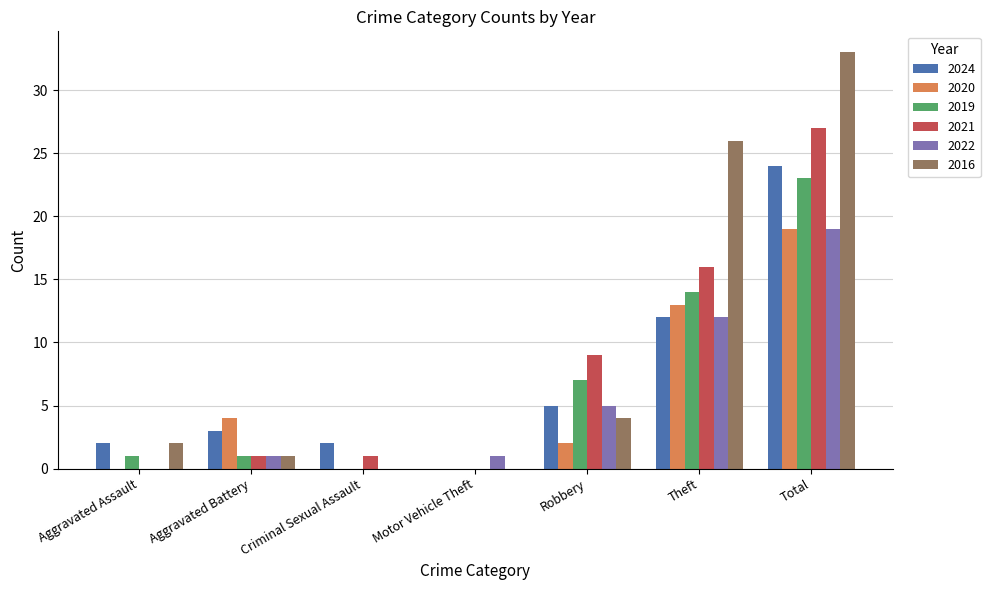

What is the sum of all 2024 values?

48